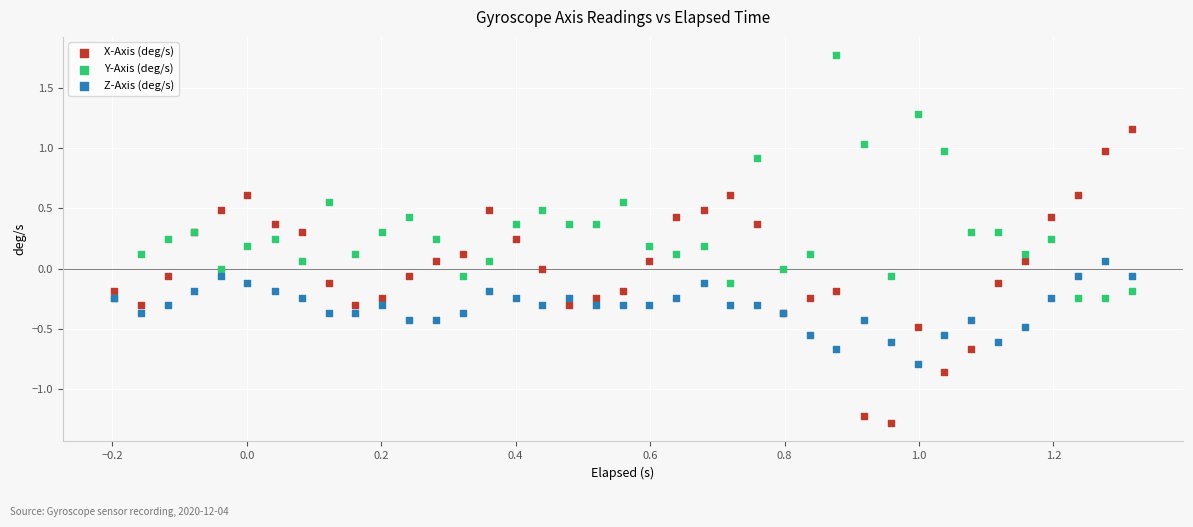

Which series reaches the minimum Y coordinate?

X-Axis (deg/s)